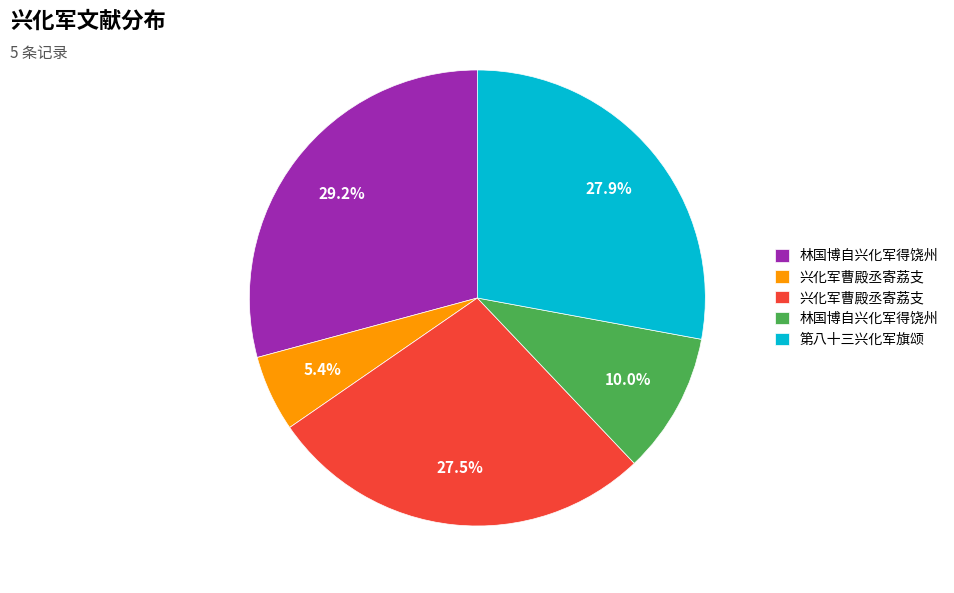

Is there any slice that represents more than half of the pie?

No